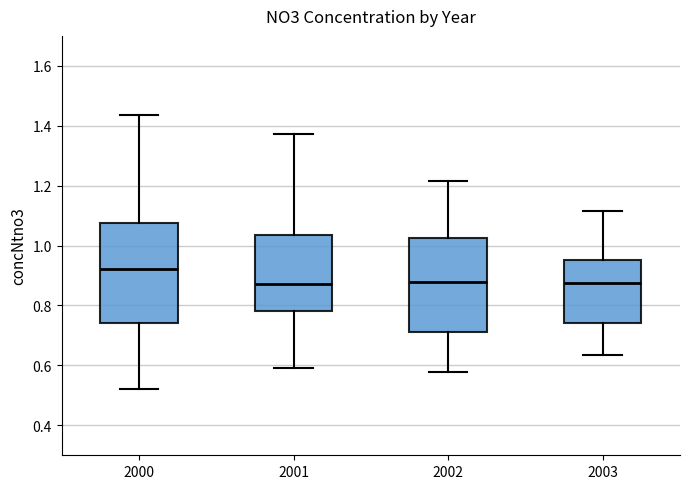

Reading left to right, transcribe this box plot: for each box, give where its median line is, the range the box spans, and where its two whiskers end, as read against the y-axis. The values are not printed on the chart, so give them approximately, as read against the axis.

2000: median 0.92, box 0.74 to 1.08, whiskers 0.52 to 1.44
2001: median 0.88, box 0.78 to 1.04, whiskers 0.60 to 1.38
2002: median 0.88, box 0.72 to 1.02, whiskers 0.58 to 1.22
2003: median 0.88, box 0.74 to 0.96, whiskers 0.64 to 1.12